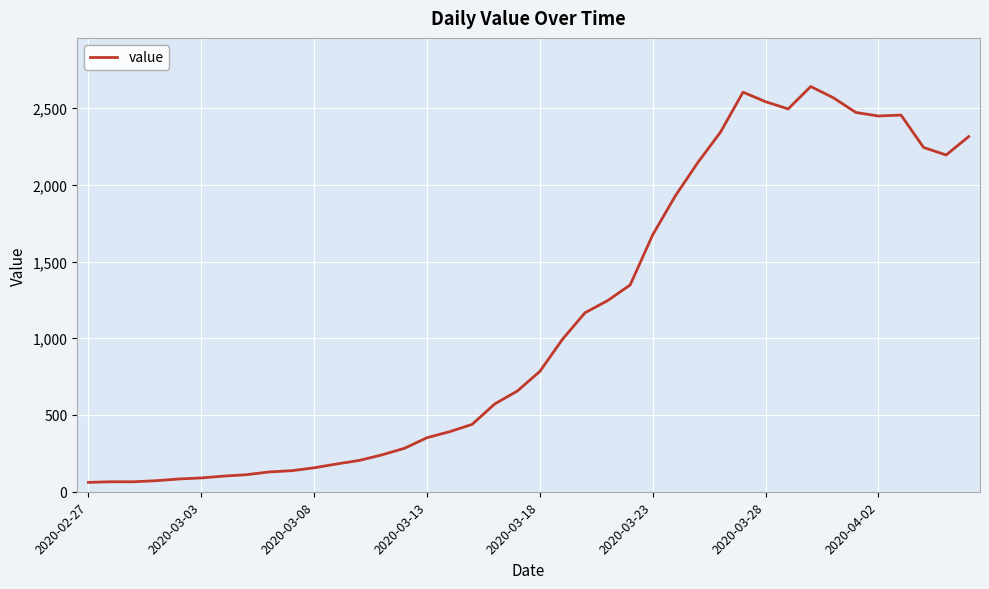

What is the difference between the maximum and minimum values?

2579